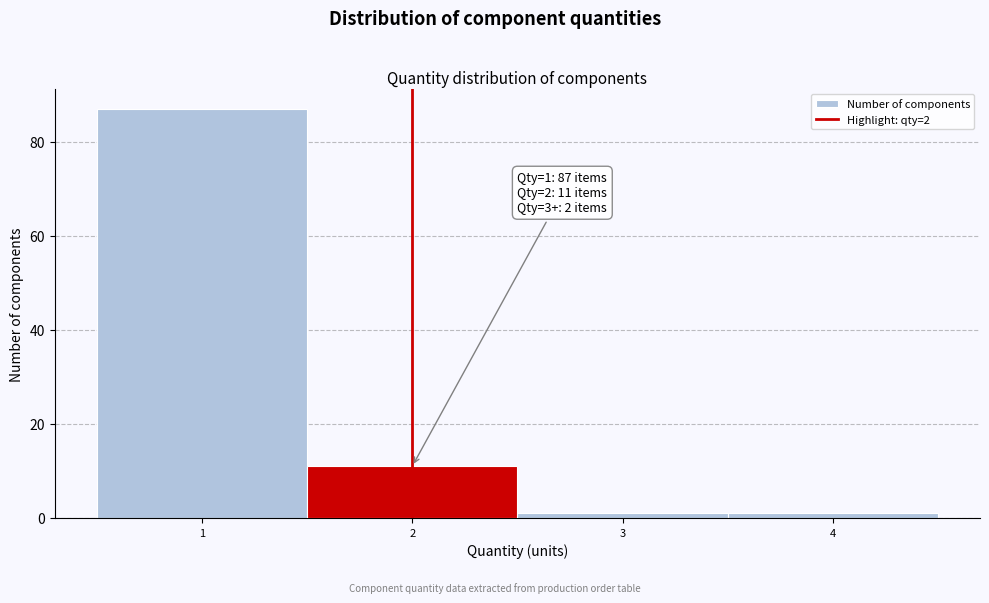

Which range on the x-axis has the tallest bar?

0.5 to 1.5